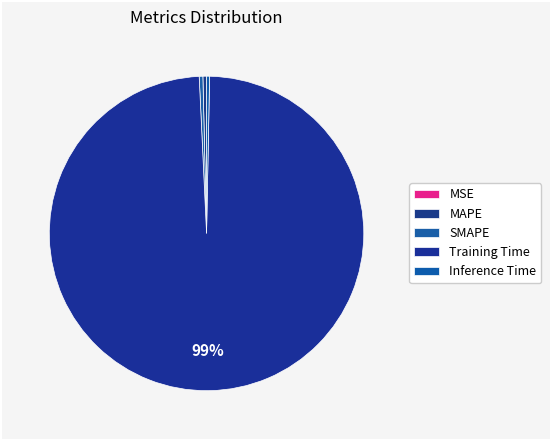

Rank the categories by value from highest to lowest.

Training Time, SMAPE, MAPE, Inference Time, MSE